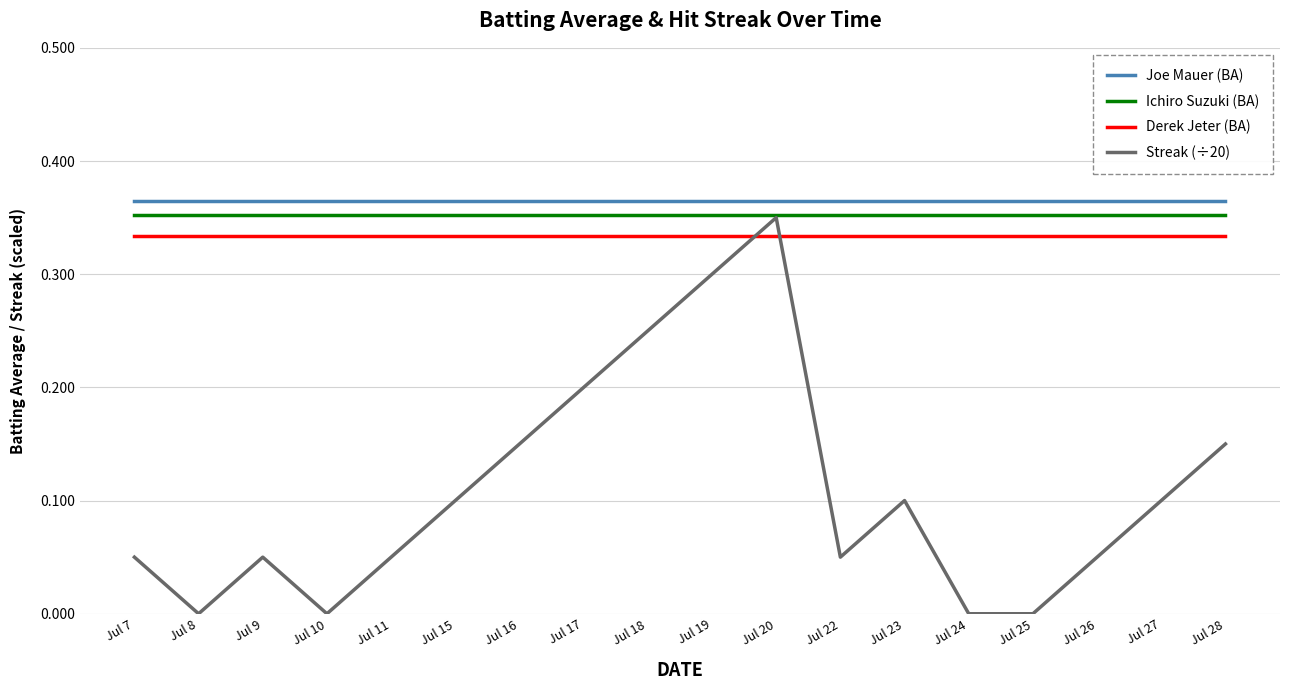

At which category is the sum across all series the highest?

Jul 20